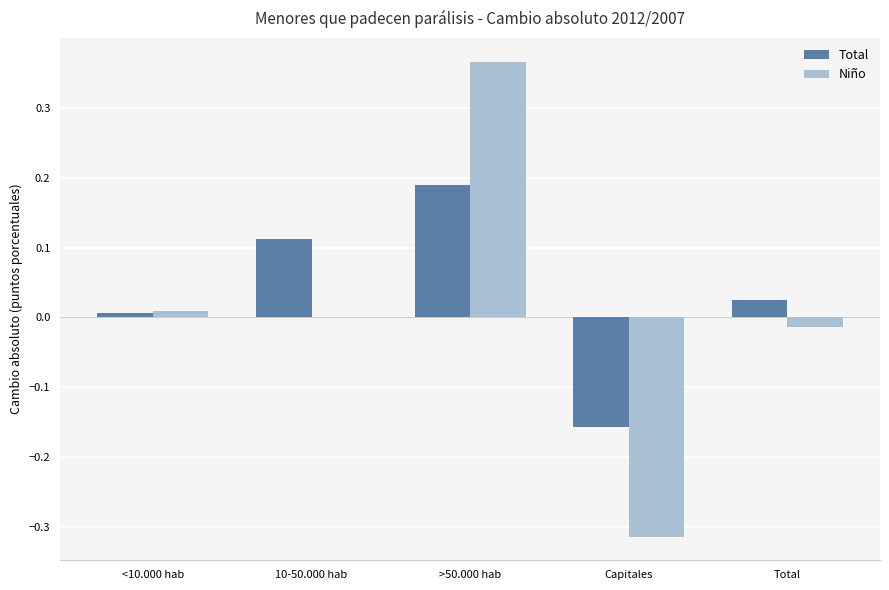

Between Capitales and Total, which series saw the biggest shift?

Niño